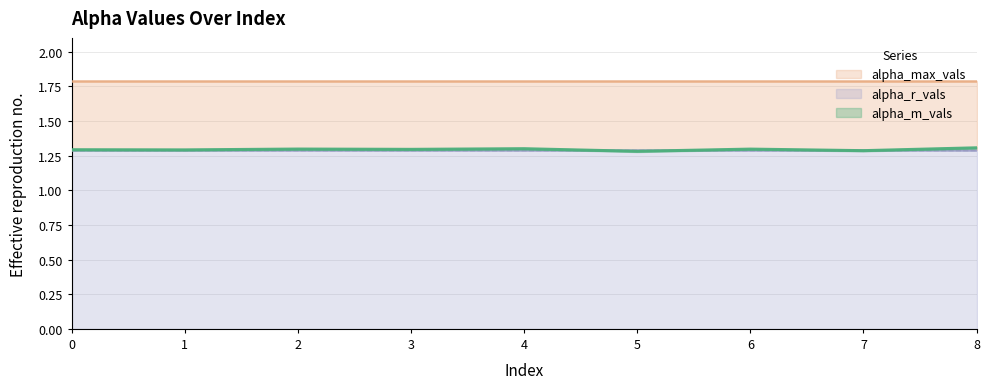

List the labels in order of alpha_max_vals value, smallest first.

0, 1, 2, 3, 4, 5, 6, 7, 8